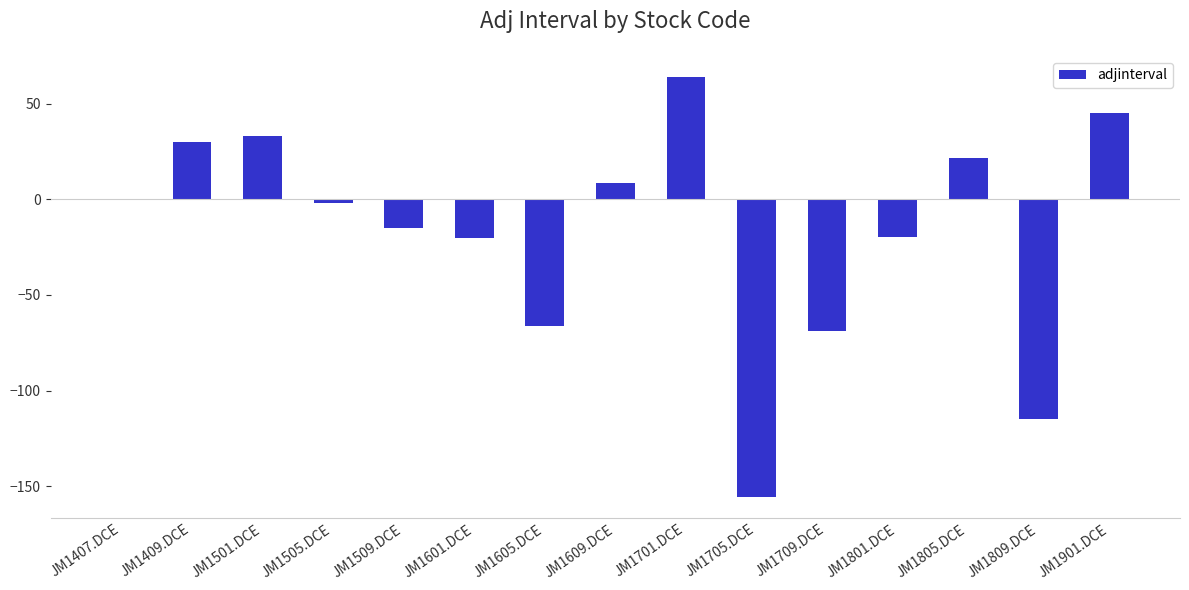

Is it true that the value at JM1505.DCE is -2.0?

True